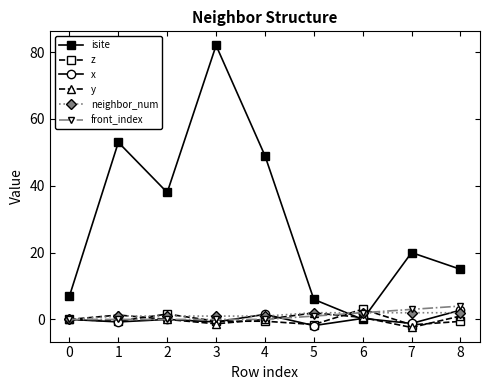

What is the sum of all neighbor_num values?

12.0